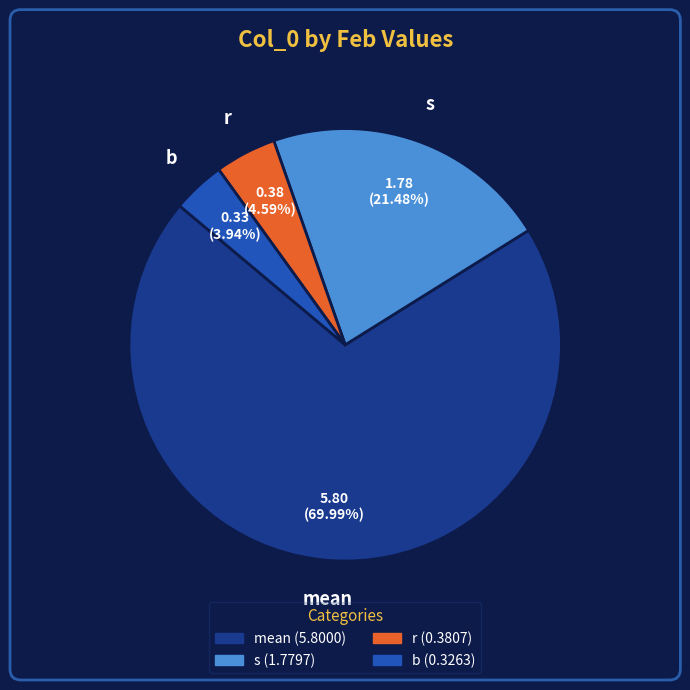

Which slice is the largest?

mean